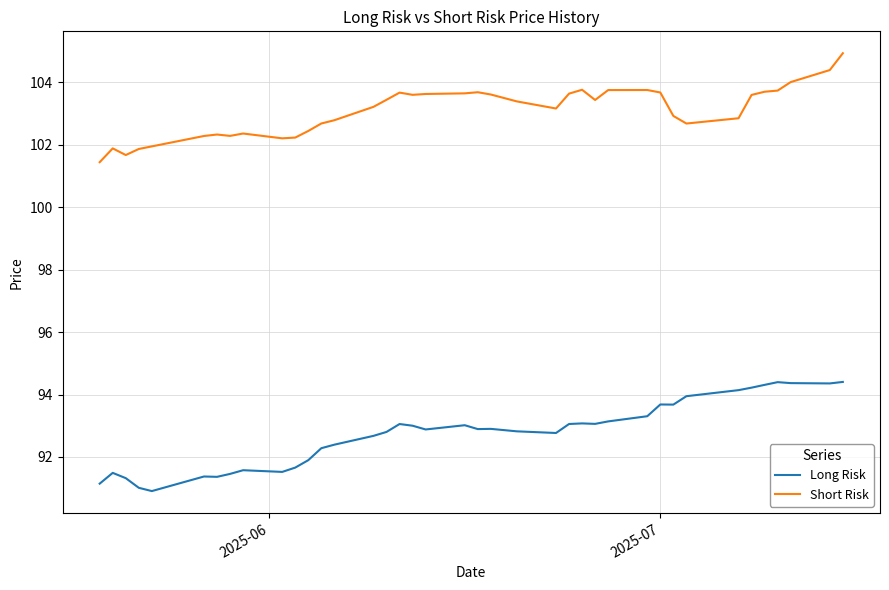

At how many categories does at least one series exceed 103?

22